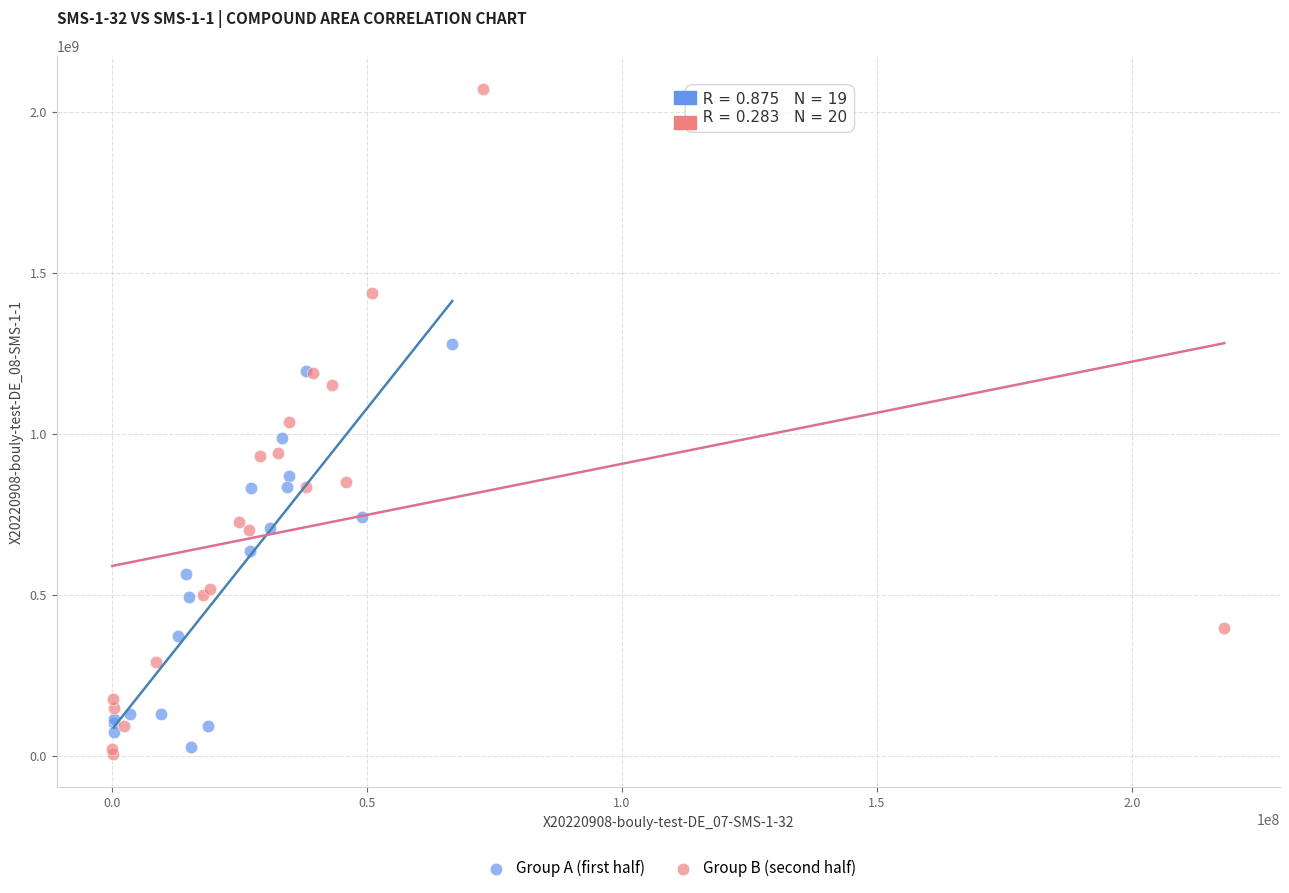

Which series contains the highest Y value?

Group B (second half)